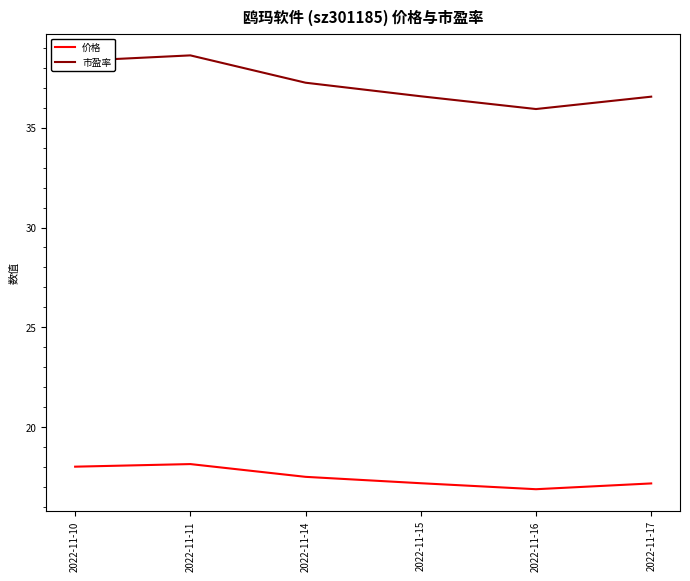

True or false: 市盈率 and 价格 intersect in this chart.

False